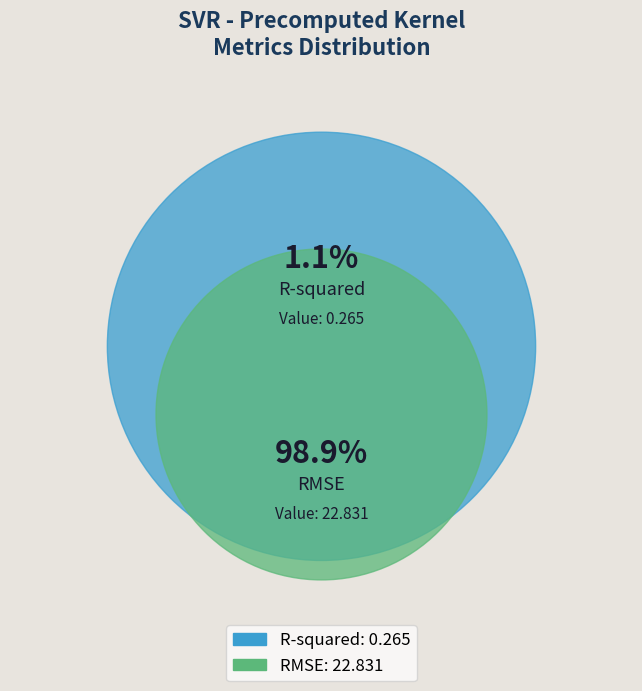

To the nearest percent, what portion does R-squared represent?

1%